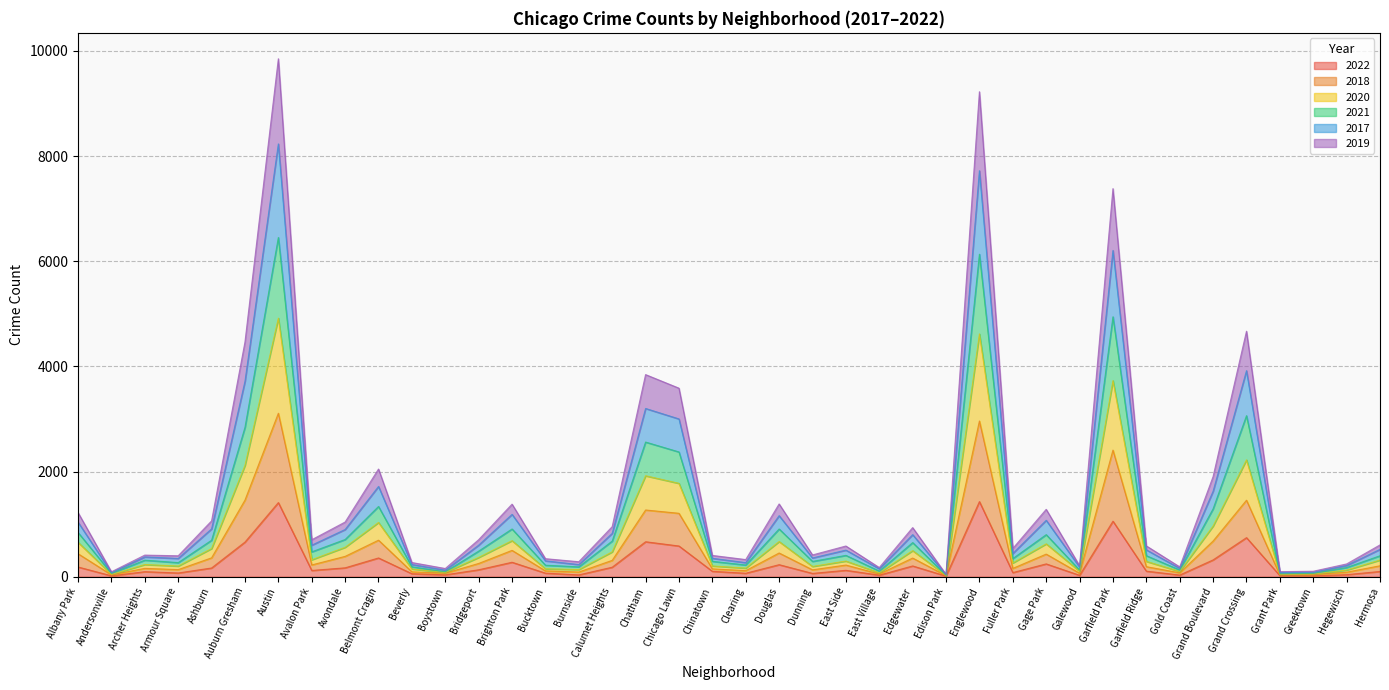

What is the highest value of the 2022 series?

1429